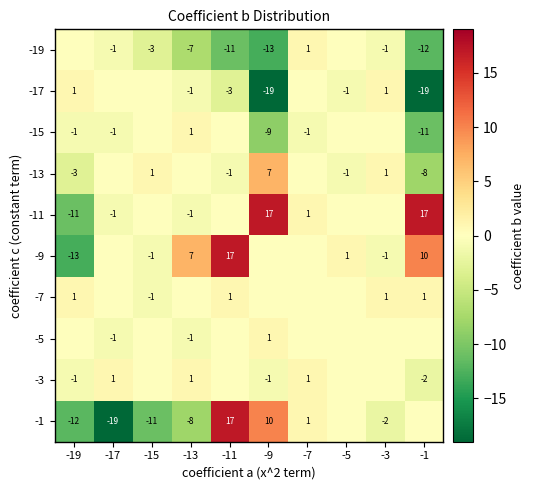

The -19 series shows -7 at -13. True or false?

True